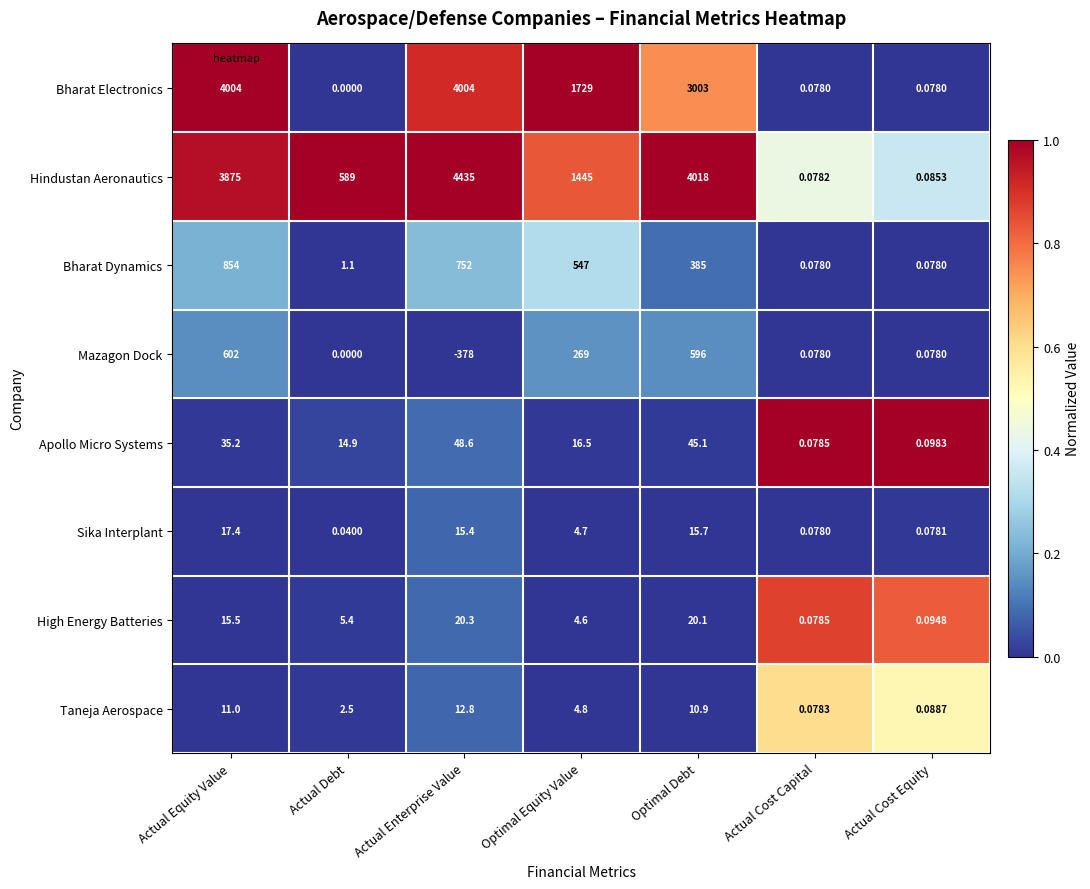

What is the difference between the highest and lowest values at Actual Debt?

589.0